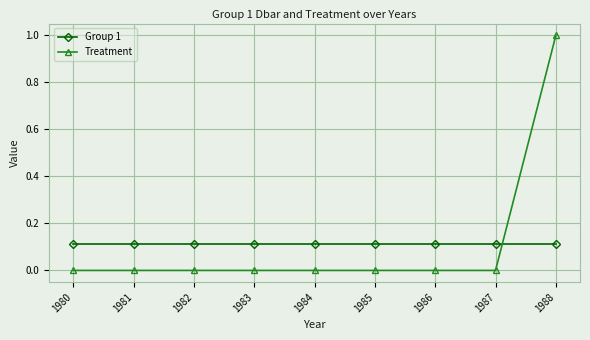

Rank the series by their maximum value, from lowest to highest.

Group 1, Treatment